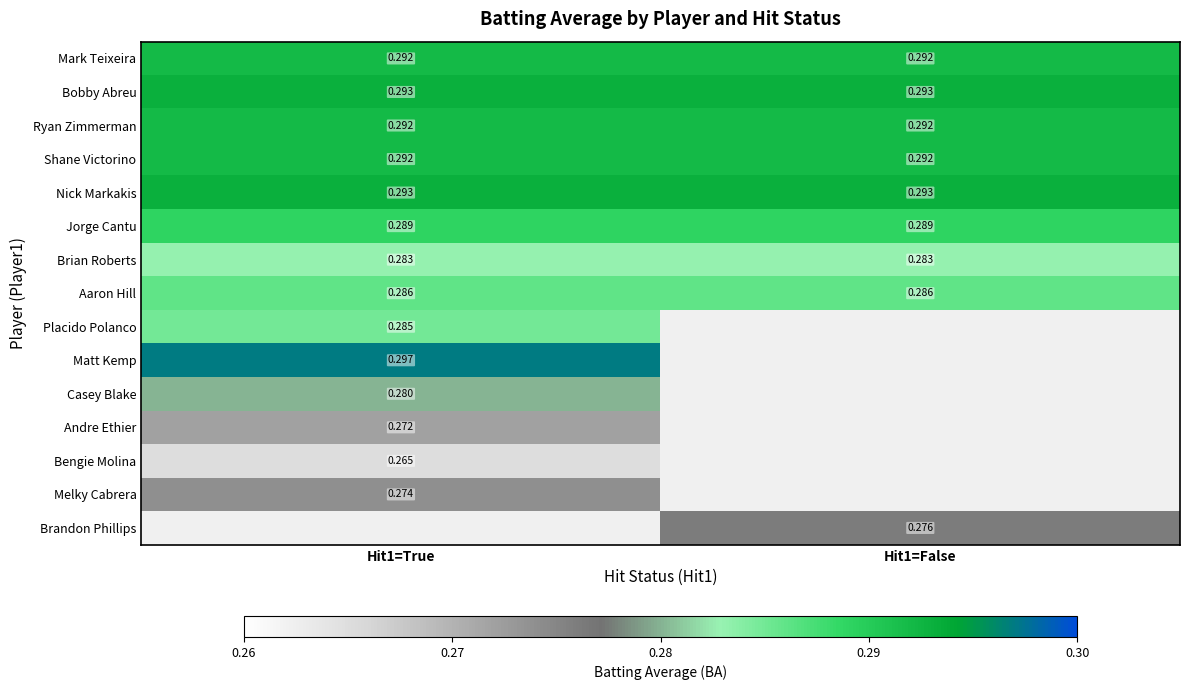

How many distinct data groups are displayed?

15